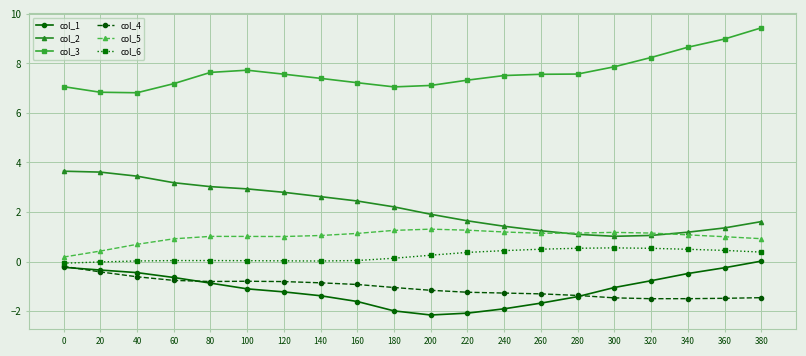

What is the sum of the col_2 values at 180 and 60?

5.4